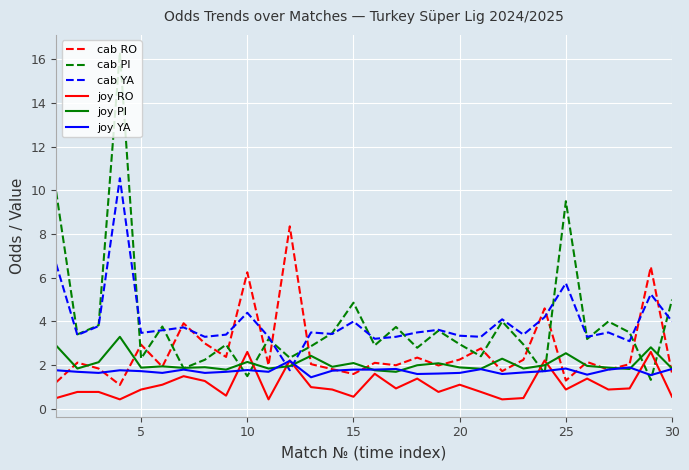

What is the greatest value displayed?

16.3